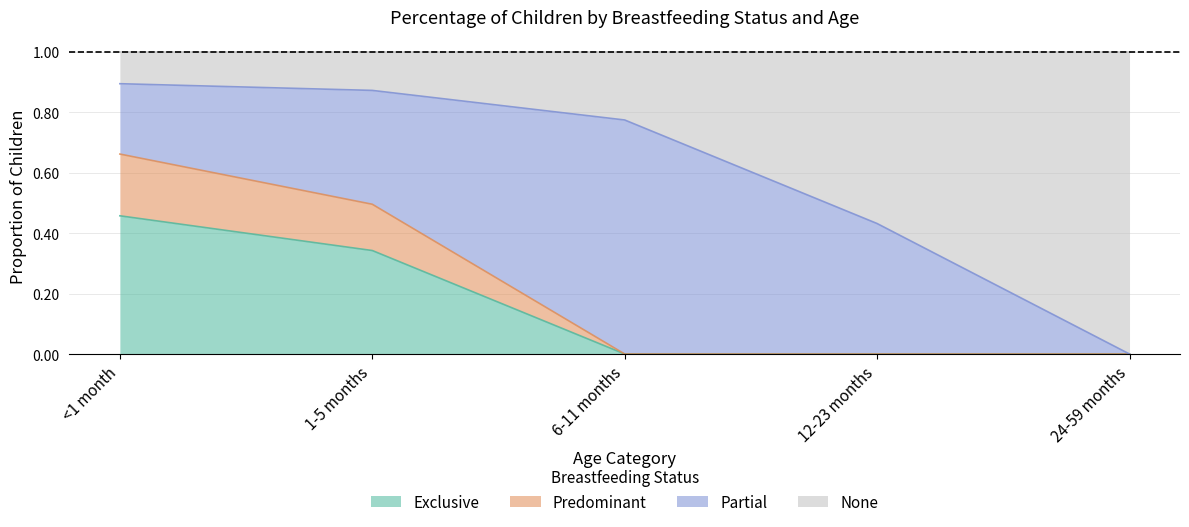

Which category has the highest value across all series?

<1 month